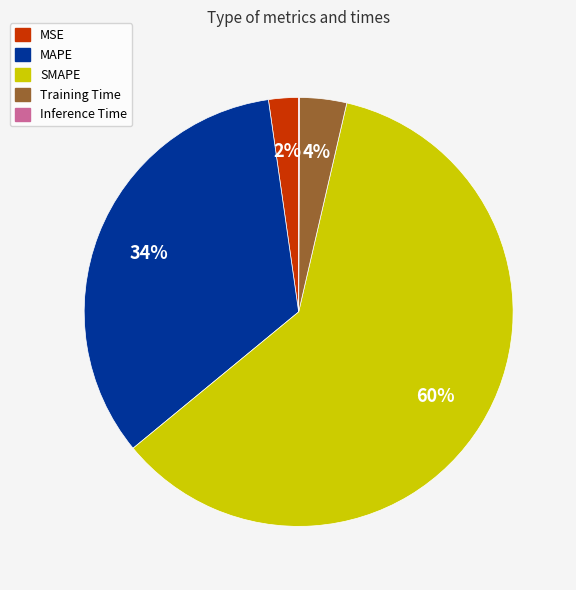

To the nearest percent, what is the average slice percentage?

20%